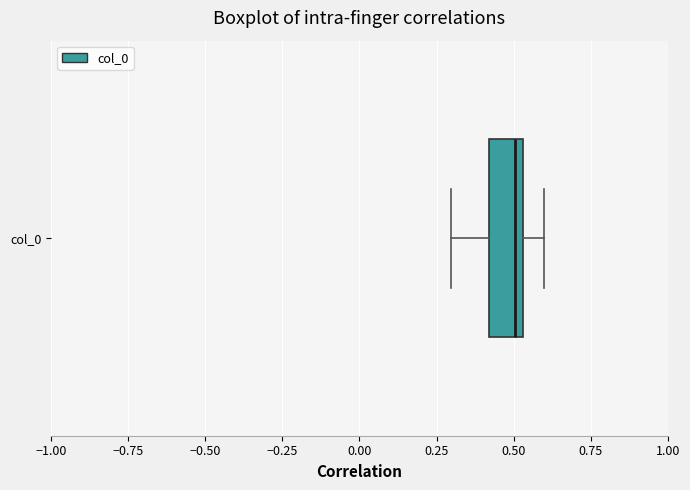

Transcribe this box plot: give where the median line is, the range the box spans, and where the two whiskers end, as read against the x-axis. The values are not printed on the chart, so give them approximately, as read against the axis.

median 0.50, box 0.40 to 0.55, whiskers 0.30 to 0.60